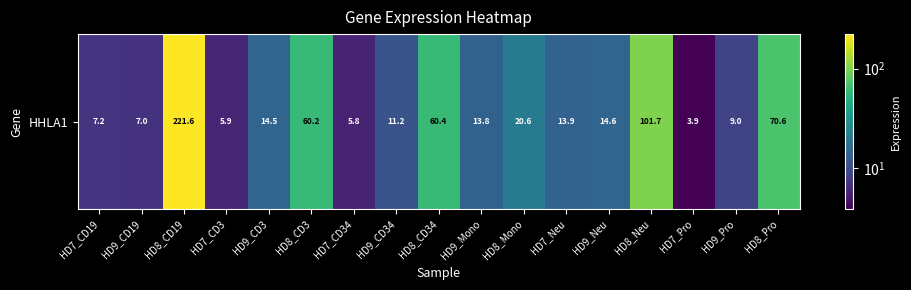

Reading left to right, what are all the values shown in this chart?

7.2	7.0	221.6	5.9	14.5	60.2	5.8	11.2	60.4	13.8	20.6	13.9	14.6	101.7	3.9	9.0	70.6